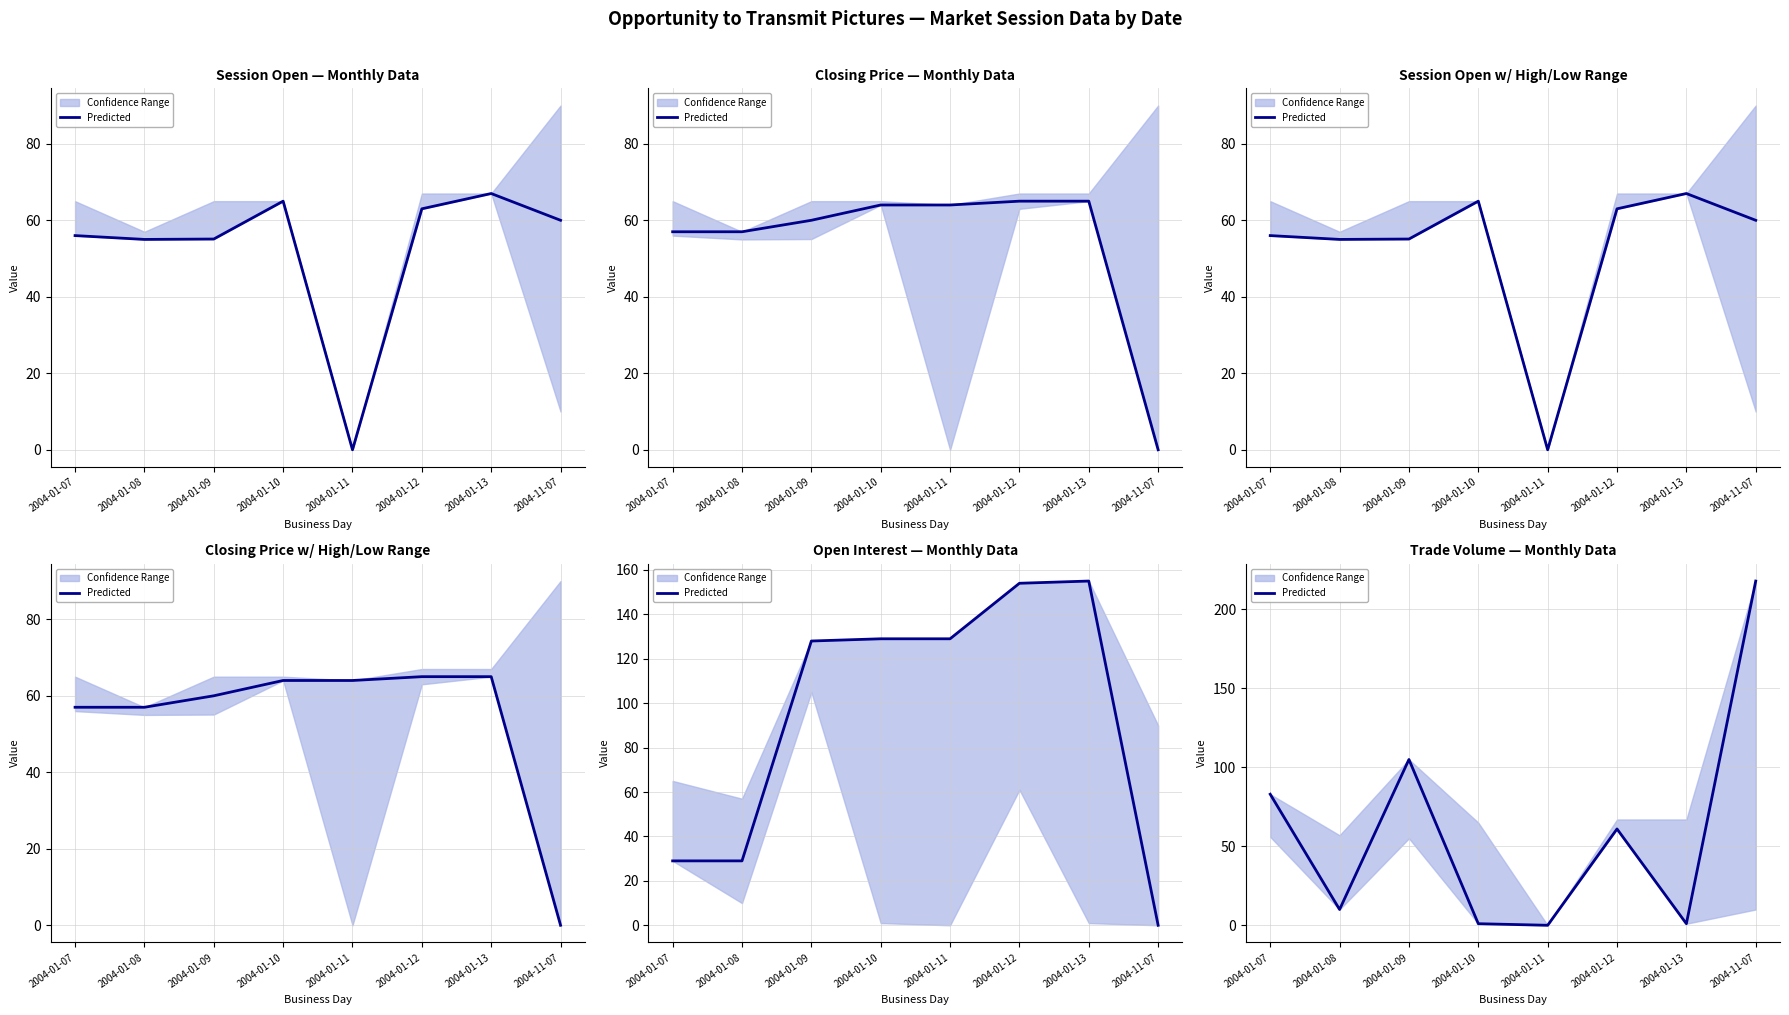

What is the difference between the maximum and second lowest values?

217